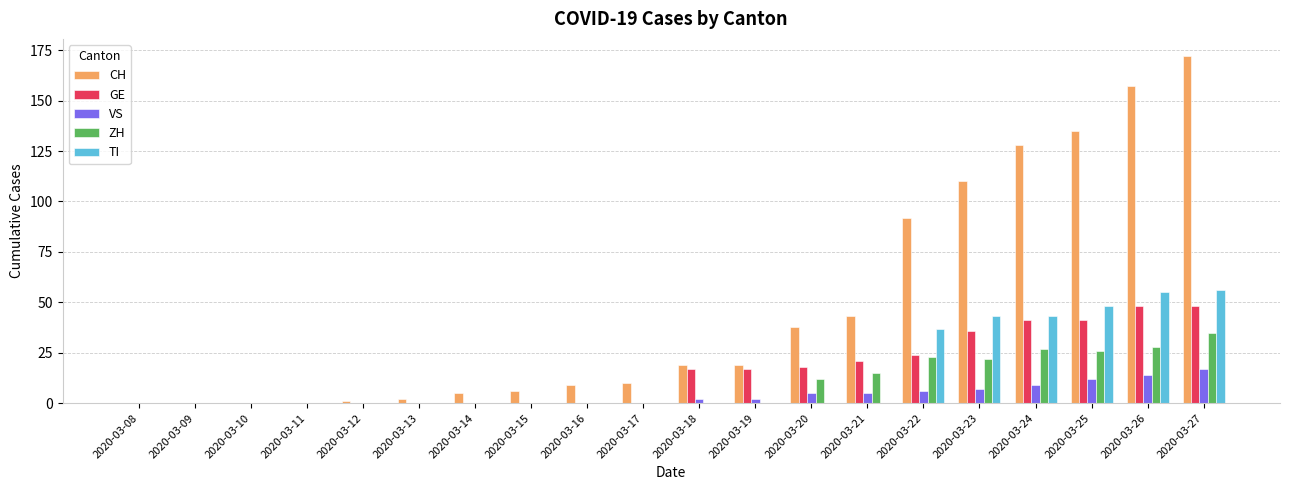

Which series has the largest total across all categories?

CH